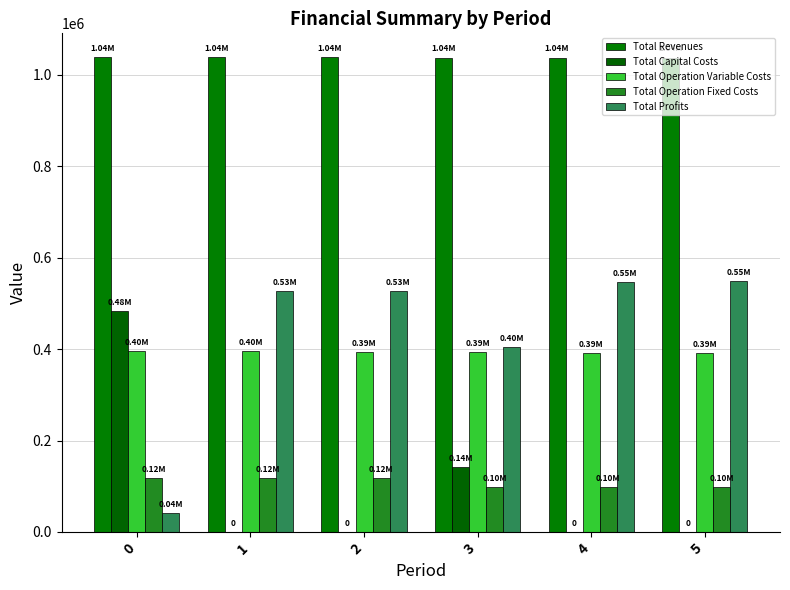

Which series has the largest total across all categories?

Total Revenues